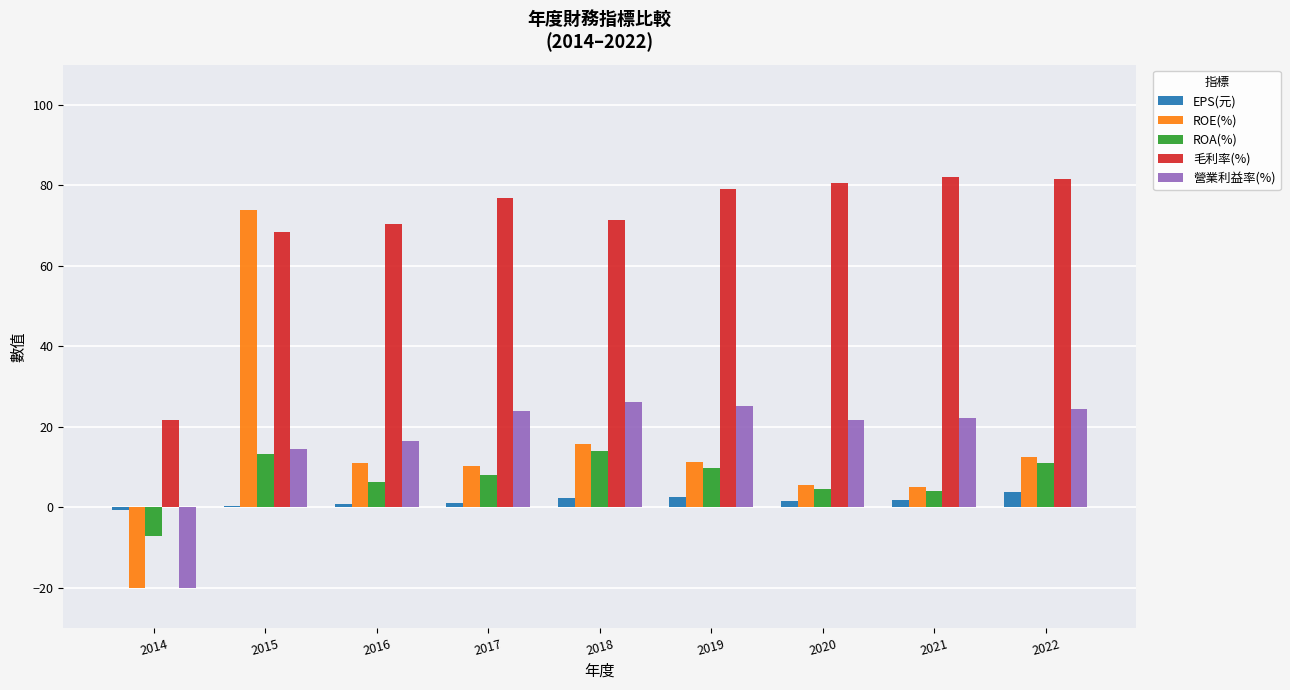

At which category is the sum across all series the highest?

2015